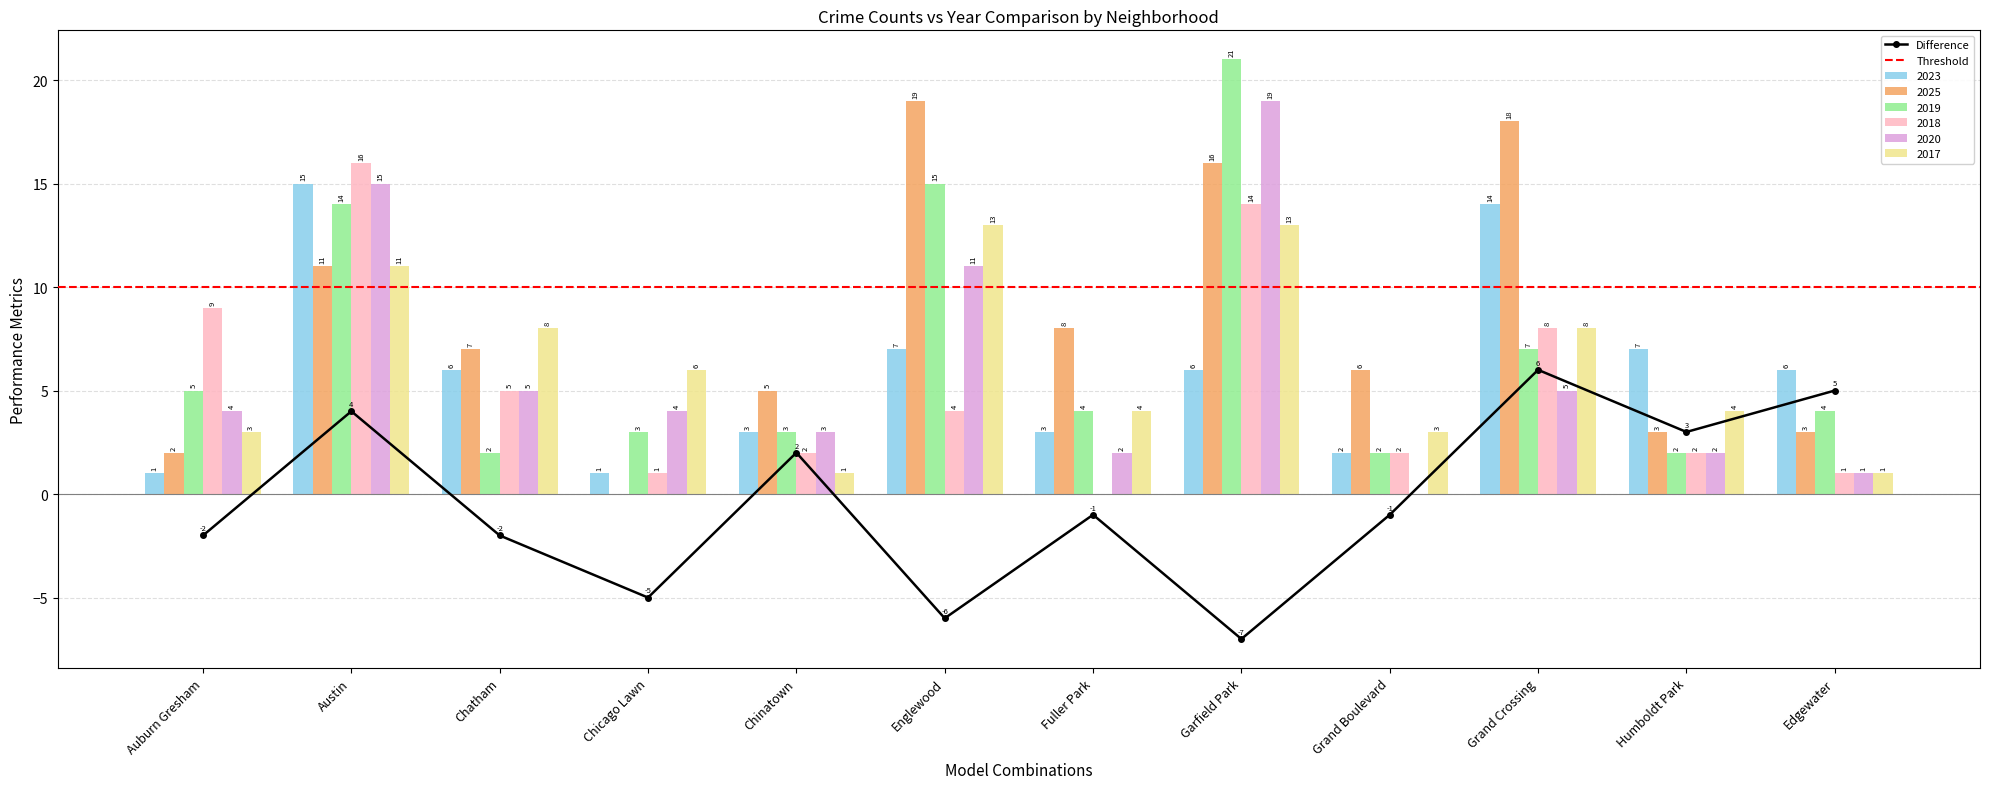

What is the label of the 3rd bar from the left?

Chatham